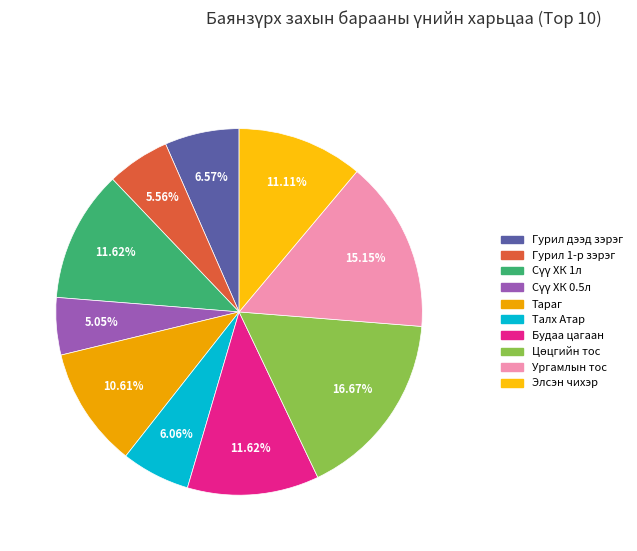

Does Цөцгийн тос account for over 50% of the chart?

No